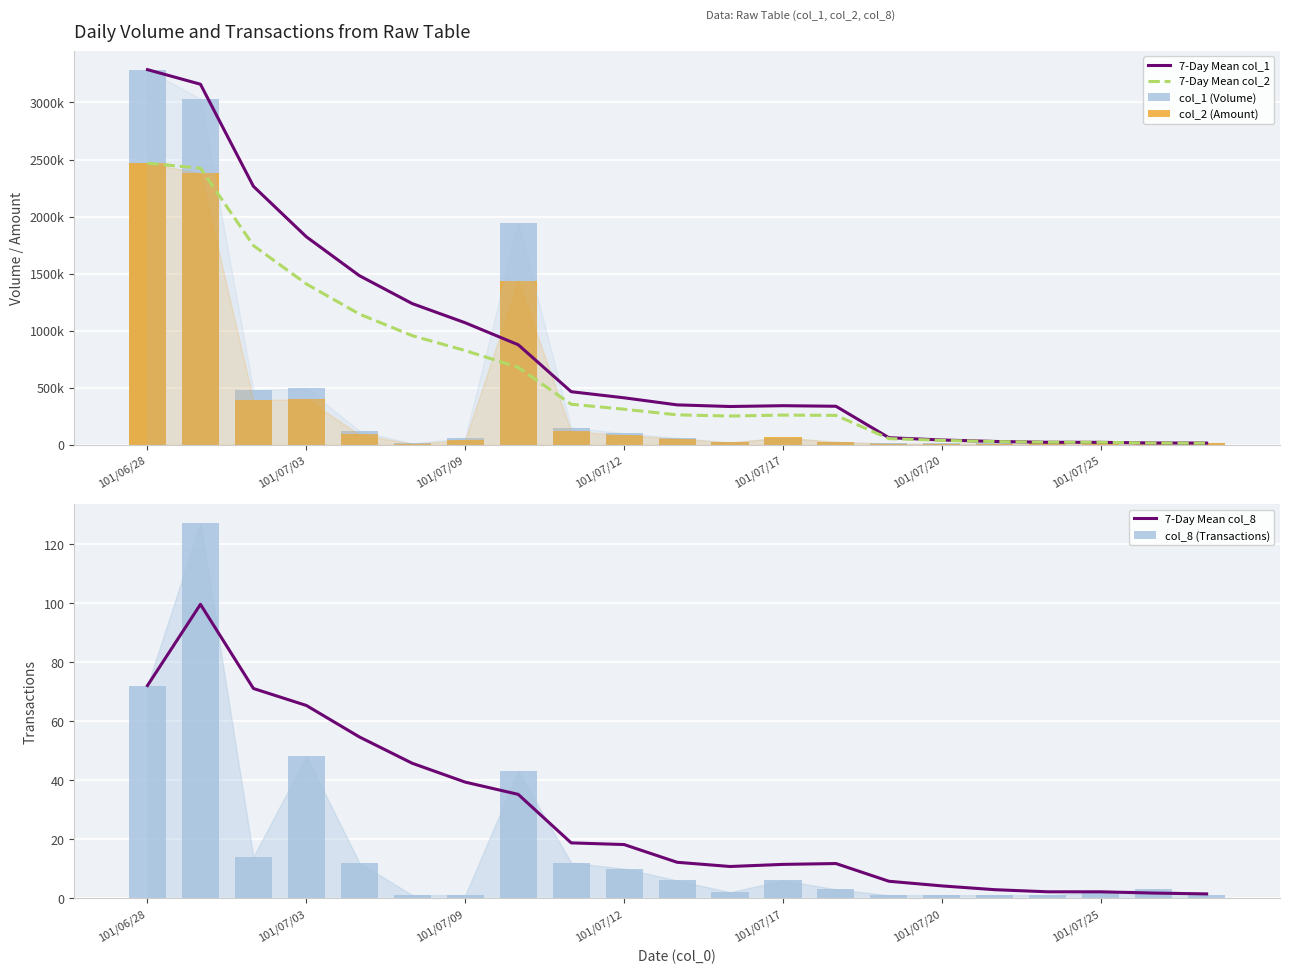

What is the maximum value shown in the chart?

3288000.0